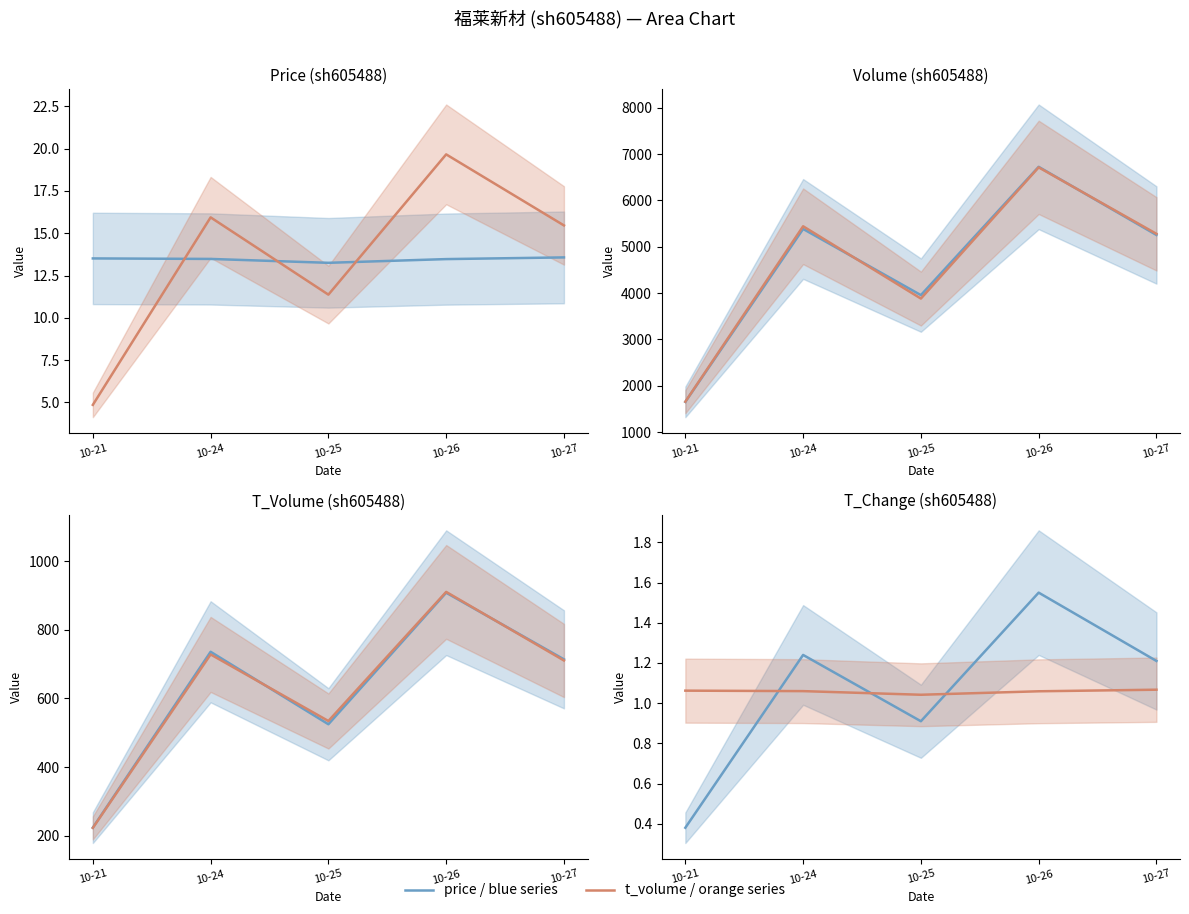

How many categories are shown in the chart?

5